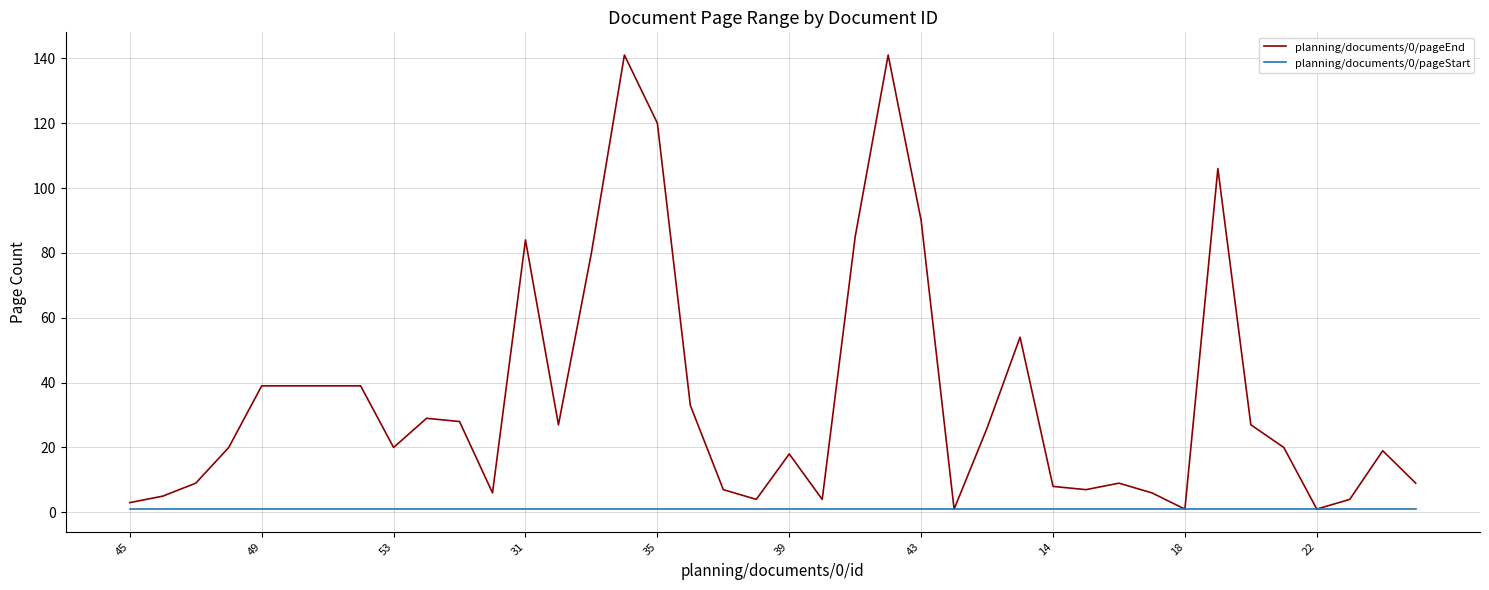

Which series has the widest spread of values?

planning/documents/0/pageEnd